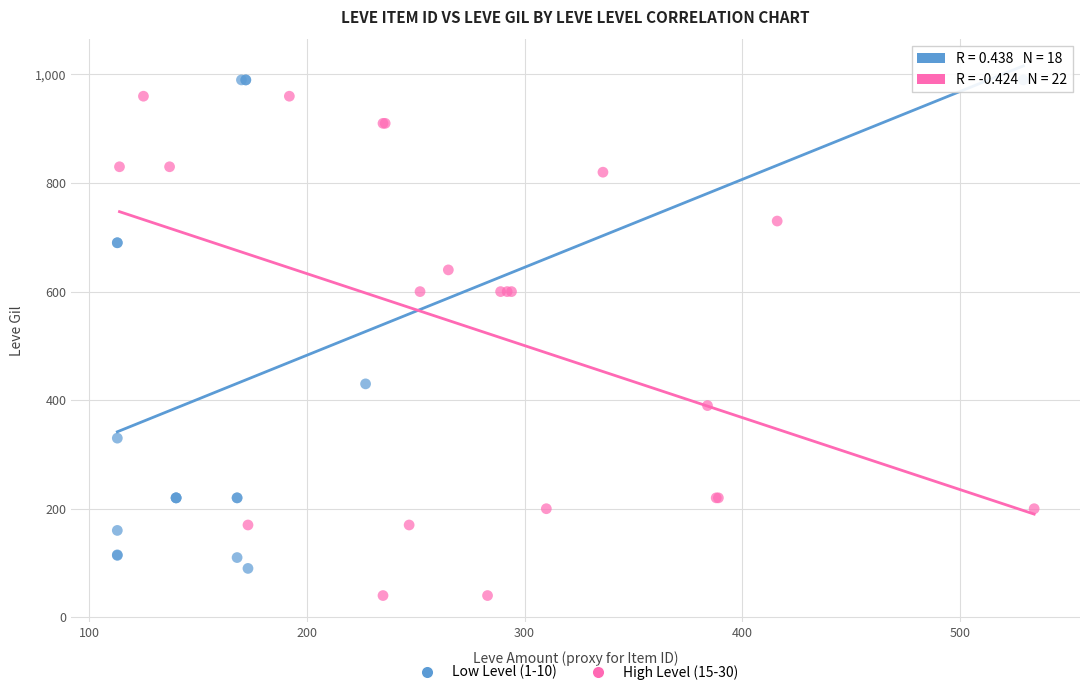

Which series contains the lowest Y value?

High Level (15-30)